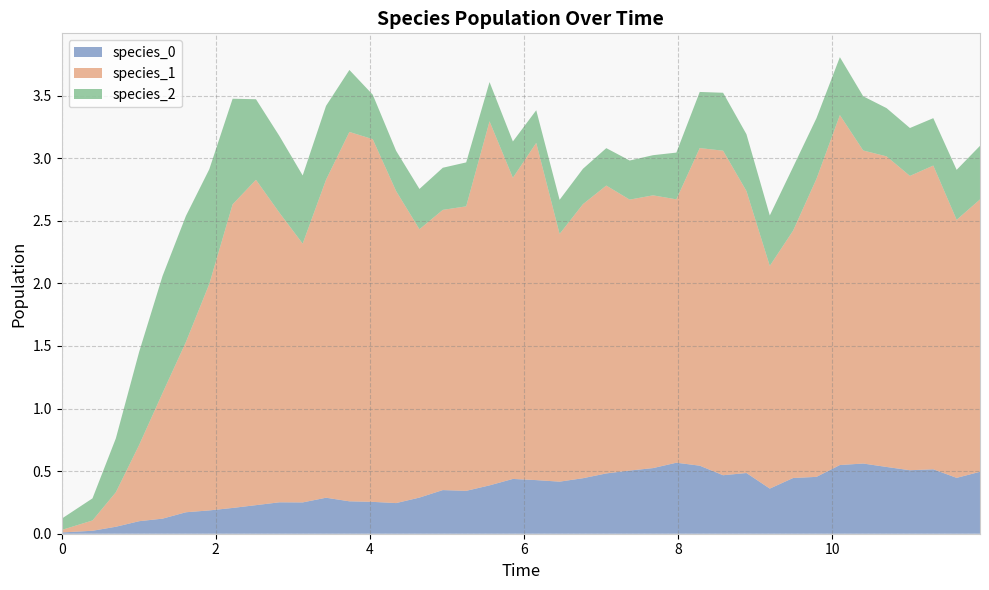

Reading left to right, extract all data points from this chart.

species_0: 0.0	0.0	0.1	0.1	0.1	0.2	0.2	0.2	0.2	0.3	0.3	0.3	0.3	0.3	0.2	0.3	0.3	0.3	0.4	0.4	0.4	0.4	0.4	0.5	0.5	0.5	0.6	0.5	0.5	0.5	0.4	0.4	0.5	0.5	0.6	0.5	0.5	0.5	0.4	0.5
species_1: 0.0	0.1	0.3	0.6	1.0	1.4	1.8	2.4	2.6	2.3	2.1	2.5	3.0	2.9	2.5	2.1	2.2	2.3	2.9	2.4	2.7	2.0	2.2	2.3	2.2	2.2	2.1	2.5	2.6	2.3	1.8	2.0	2.4	2.8	2.5	2.5	2.4	2.4	2.1	2.2
species_2: 0.1	0.2	0.4	0.7	0.9	1.0	0.9	0.8	0.6	0.6	0.5	0.6	0.5	0.4	0.3	0.3	0.3	0.4	0.3	0.3	0.3	0.3	0.3	0.3	0.3	0.3	0.4	0.4	0.5	0.5	0.4	0.5	0.5	0.5	0.4	0.4	0.4	0.4	0.4	0.4